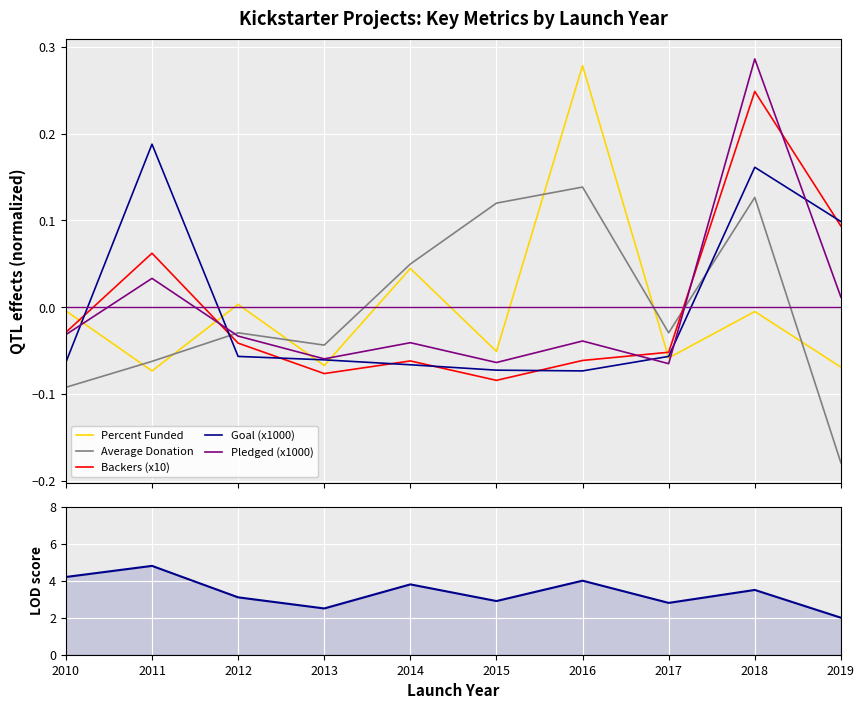

What value does the Goal (x1000) series have at 2011?

0.2